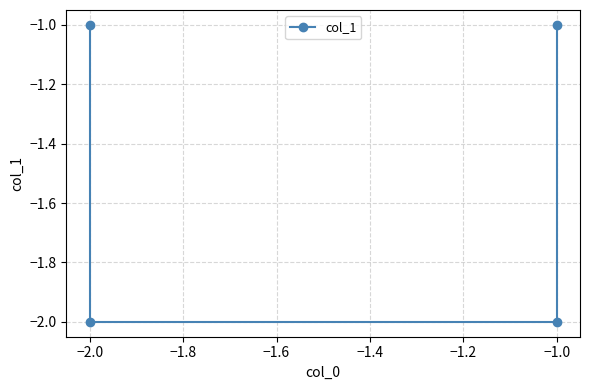

What is the change in value from −1.0 to −2.0?

+1